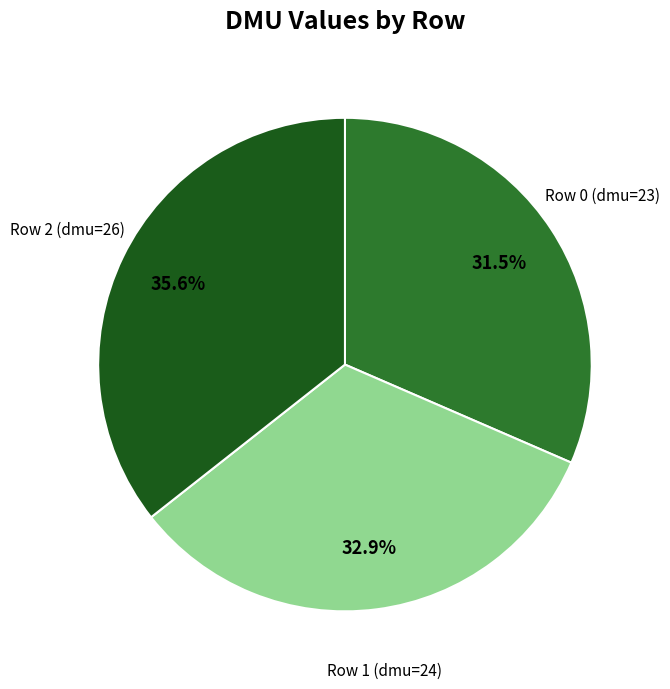

Is there any slice that represents more than half of the pie?

No